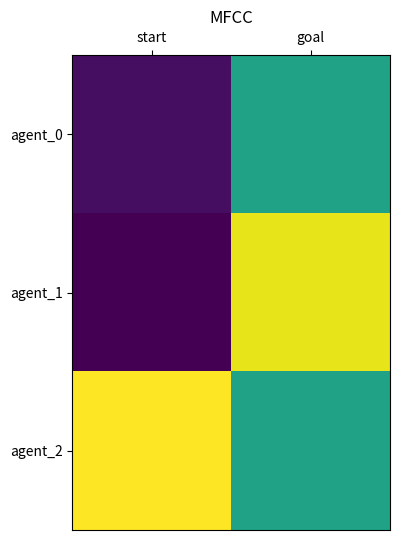

Which series has the largest range (max minus min)?

agent_1